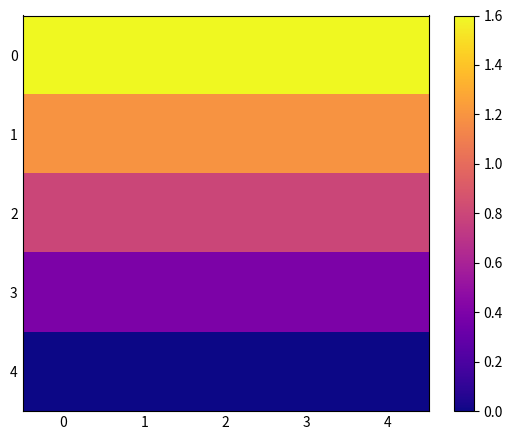

How many distinct data groups are displayed?

5